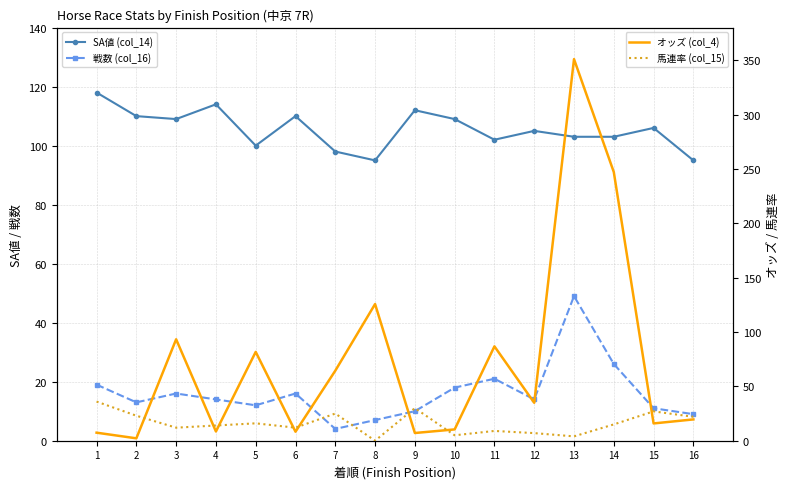

Reading left to right, list all the values displayed in this chart.

SA値 (col_14): 1=118.0	2=110.0	3=109.0	4=114.0	5=100.0	6=110.0	7=98.0	8=95.0	9=112.0	10=109.0	11=102.0	12=105.0	13=103.0	14=103.0	15=106.0	16=95.0
戦数 (col_16): 1=19.0	2=13.0	3=16.0	4=14.0	5=12.0	6=16.0	7=4.0	8=7.0	9=10.0	10=18.0	11=21.0	12=14.0	13=49.0	14=26.0	15=11.0	16=9.0
オッズ (col_4): 1=7.4	2=2.2	3=93.3	4=8.5	5=81.7	6=8.3	7=64.4	8=125.7	9=7.1	10=10.4	11=86.8	12=34.9	13=351.0	14=247.1	15=15.9	16=19.6
馬連率 (col_15): 1=36.0	2=23.0	3=12.0	4=14.0	5=16.0	6=12.0	7=25.0	8=0.0	9=30.0	10=5.0	11=9.0	12=7.0	13=4.0	14=15.0	15=27.0	16=22.0